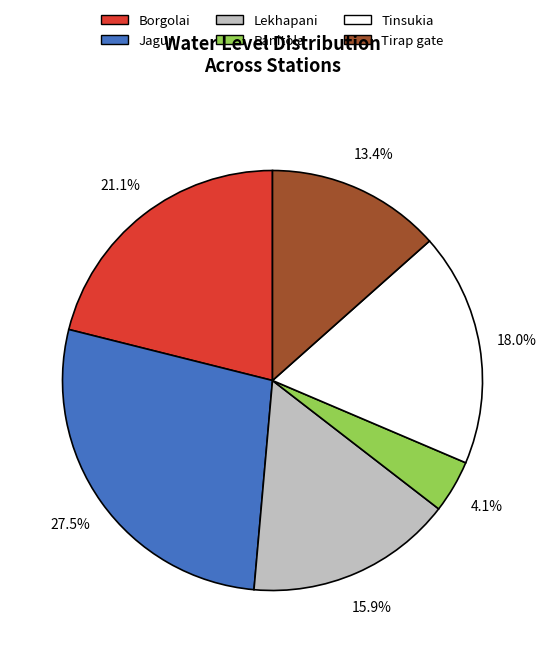

What is the total percentage of Borgolai and Tinsukia?

39.1%